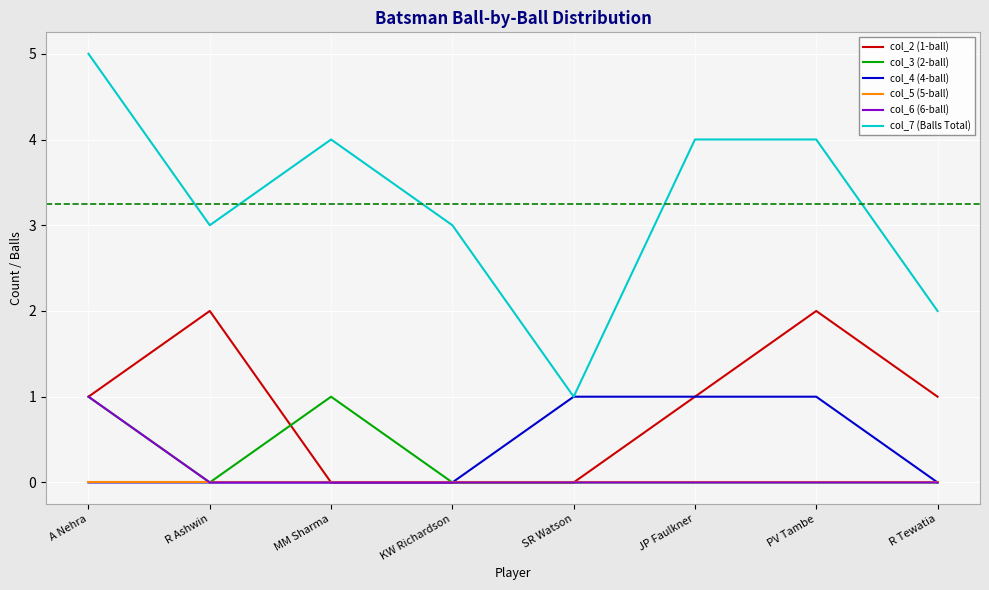

The value of col_4 (4-ball) at A Nehra is 0. True or false?

True